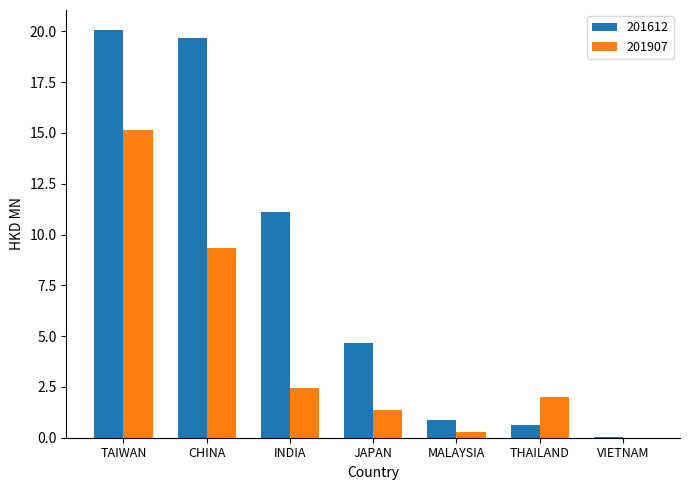

What is the maximum value shown in the chart?

20.0